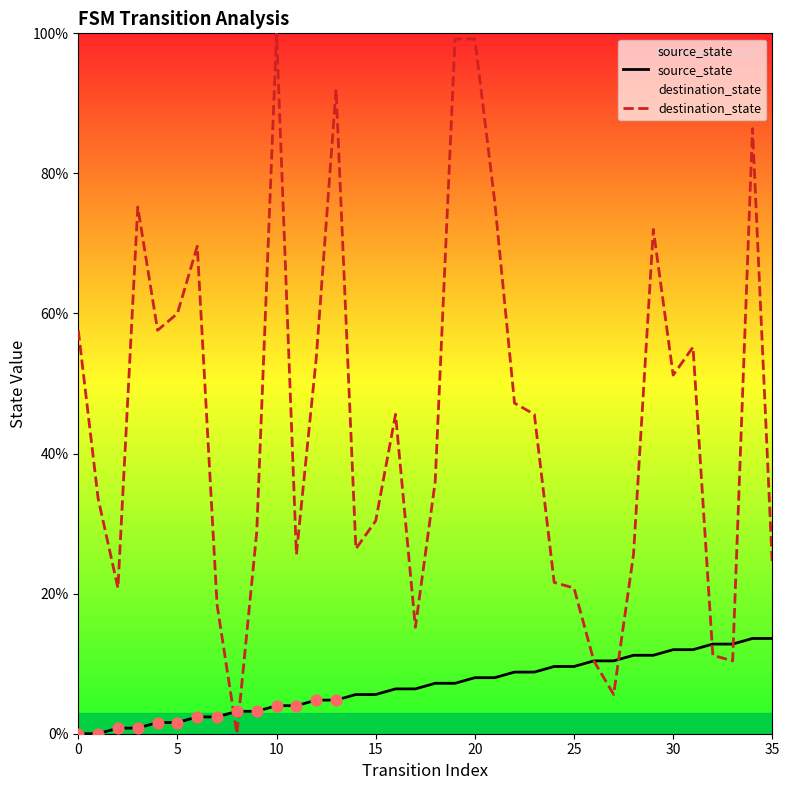

What is the total value across all series at 15?

36.0